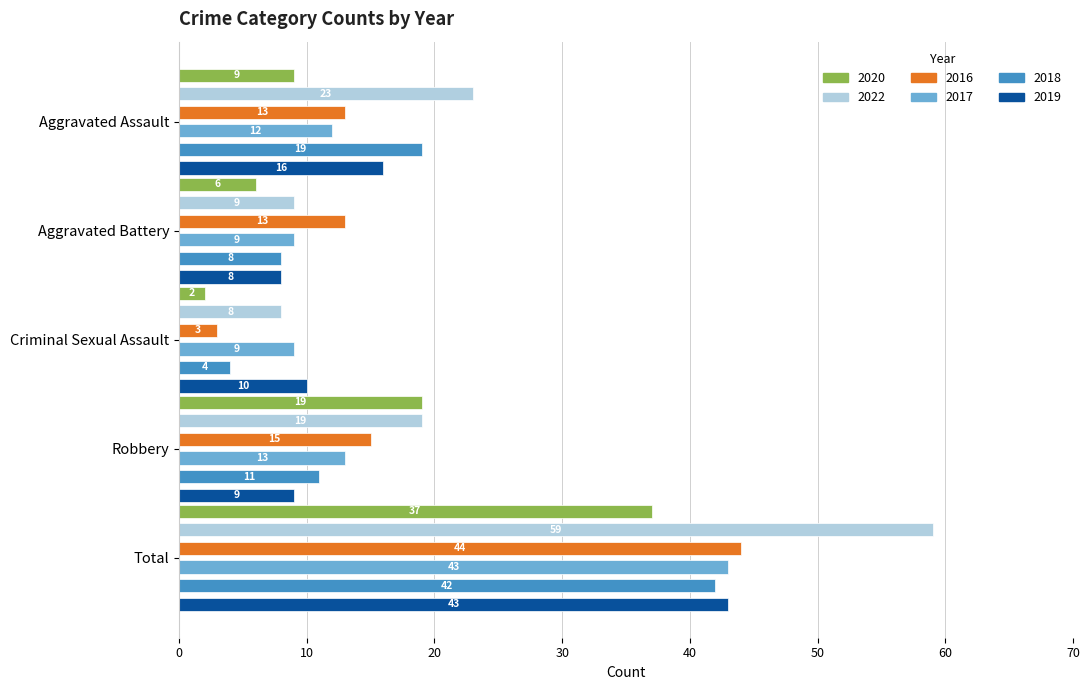

List the series in order of their peak value, lowest first.

2020, 2018, 2017, 2019, 2016, 2022